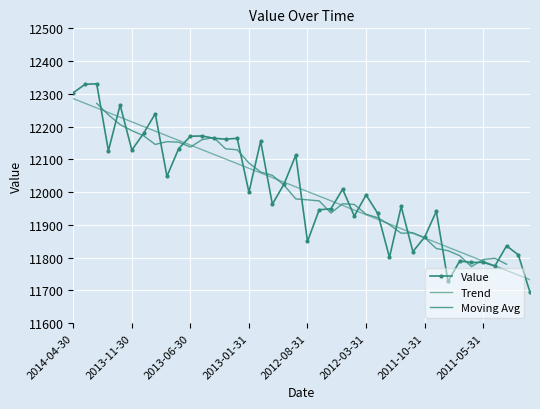

Which label corresponds to the smallest value in the chart?

2011-01-31